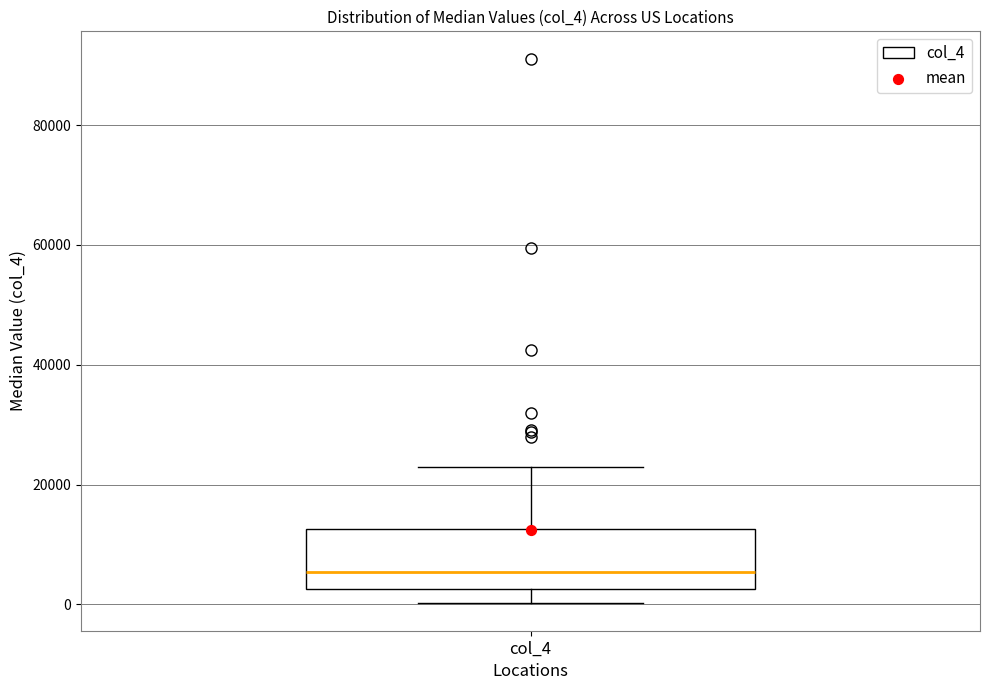

Read this box plot against the y-axis: the position of the median line, the range covered by the box, and the ends of both whiskers. The values are not printed on the chart, so give them approximately, as read against the axis.

median 6000, box 2000 to 12000, whiskers 0 to 22000